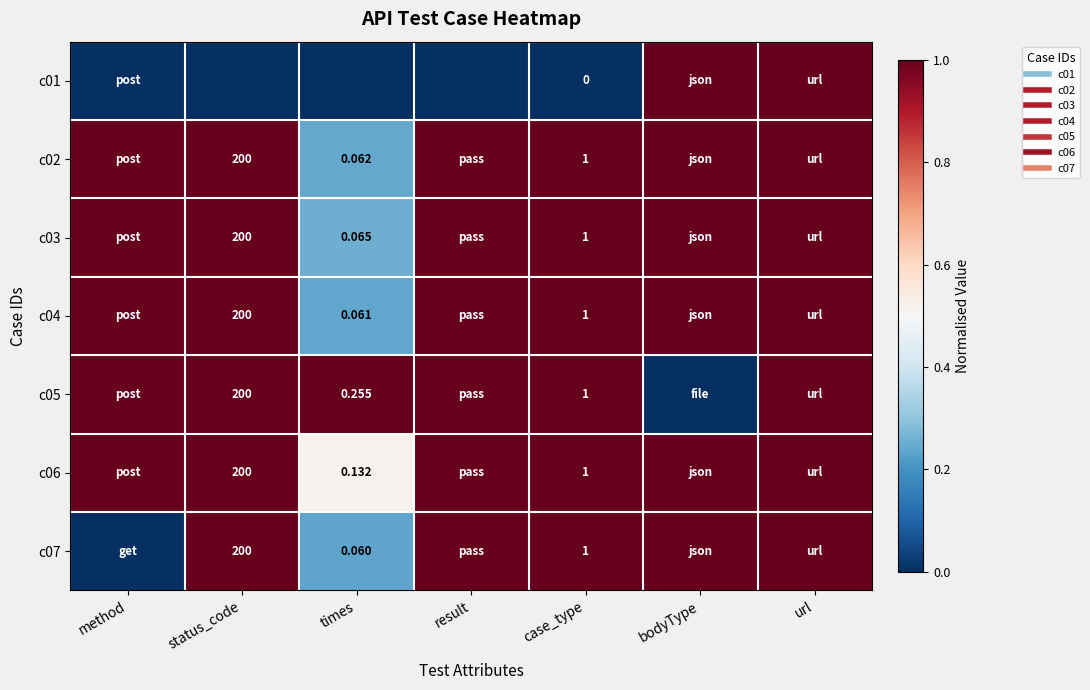

At how many categories does at least one series exceed 0?

7